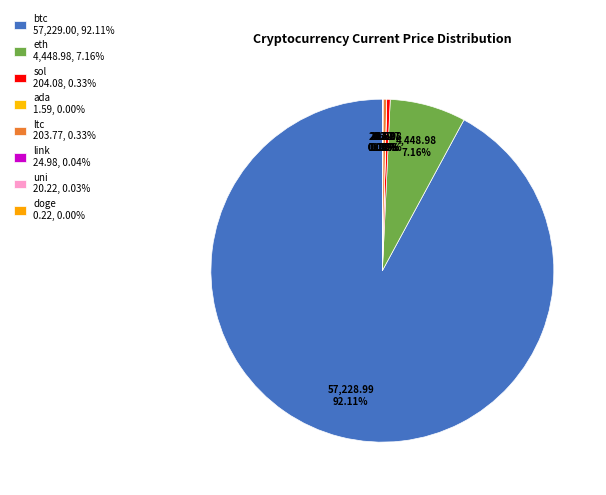

Is it true that link is 13% of the pie?

False